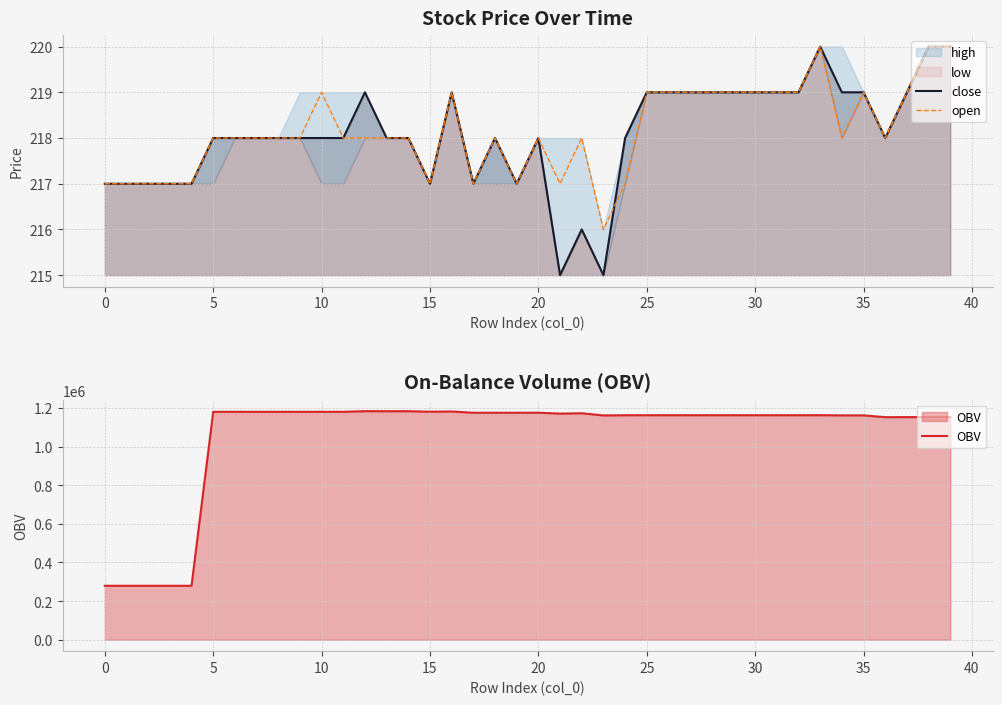

What is the lowest value of the open series?

216